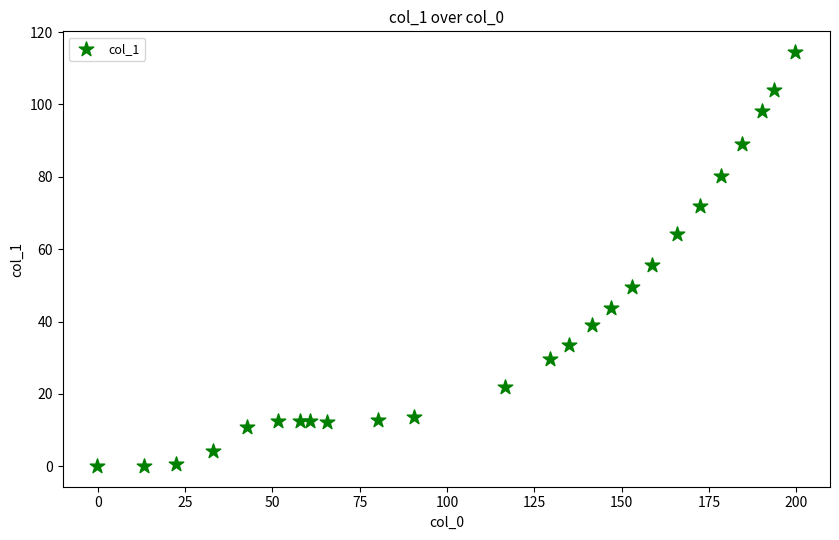

What Y value in the scatter plot is closest to 57?

55.6